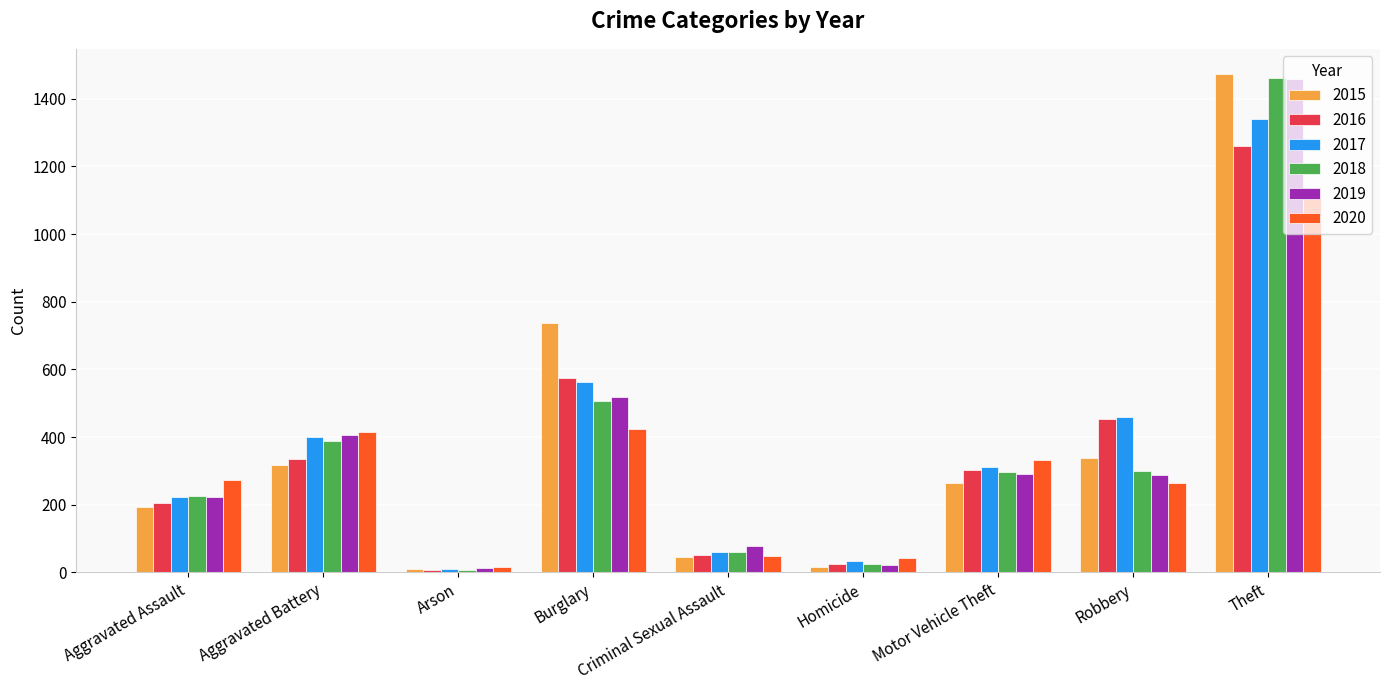

The 2017 series shows 312 at Motor Vehicle Theft. True or false?

True